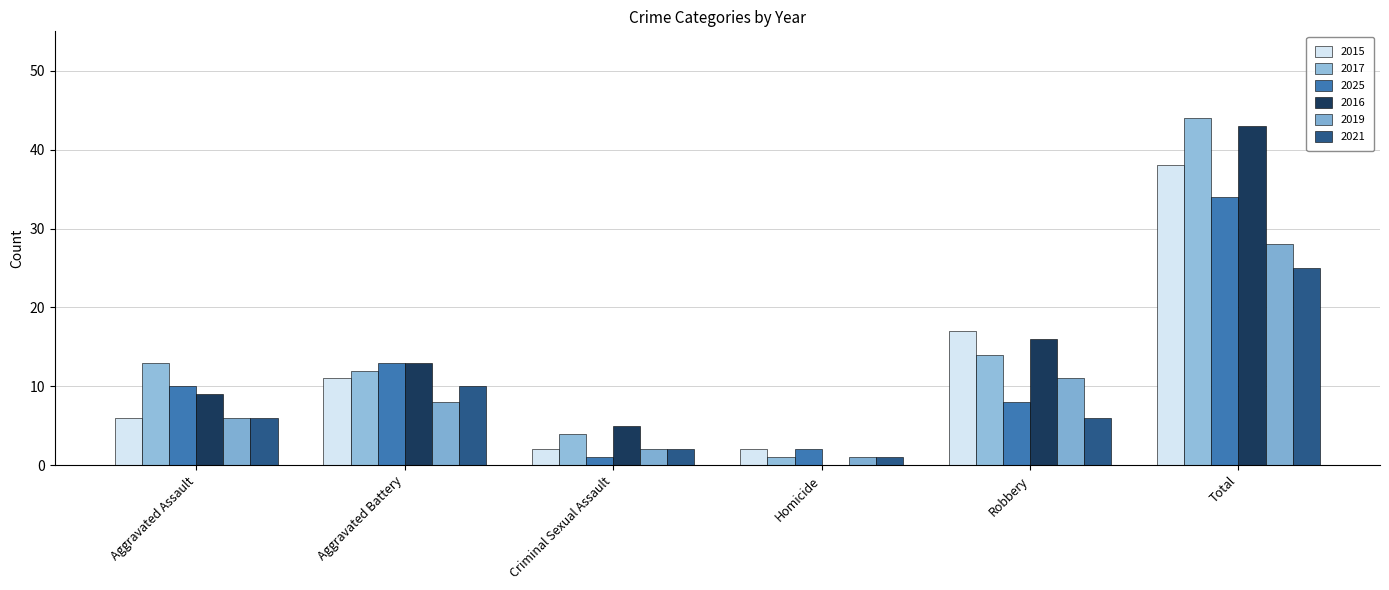

What is the total value across all series at Robbery?

72